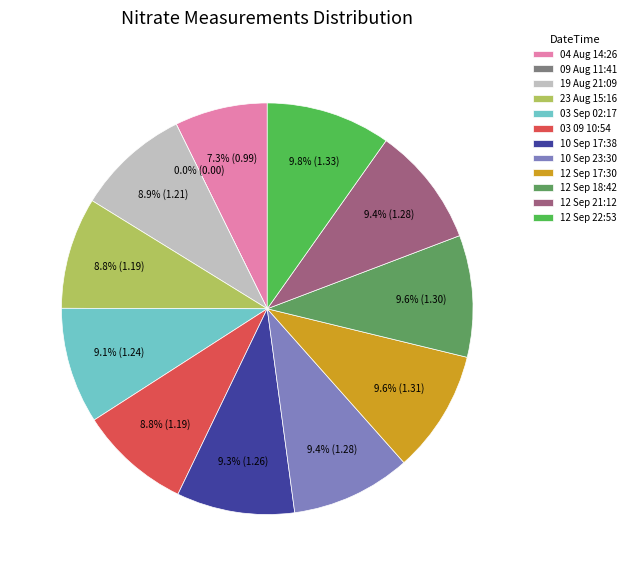

Rank the categories by value from lowest to highest.

09 Aug 11:41, 04 Aug 14:26, 23 Aug 15:16, 03 09 10:54, 19 Aug 21:09, 03 Sep 02:17, 10 Sep 17:38, 10 Sep 23:30, 12 Sep 21:12, 12 Sep 18:42, 12 Sep 17:30, 12 Sep 22:53